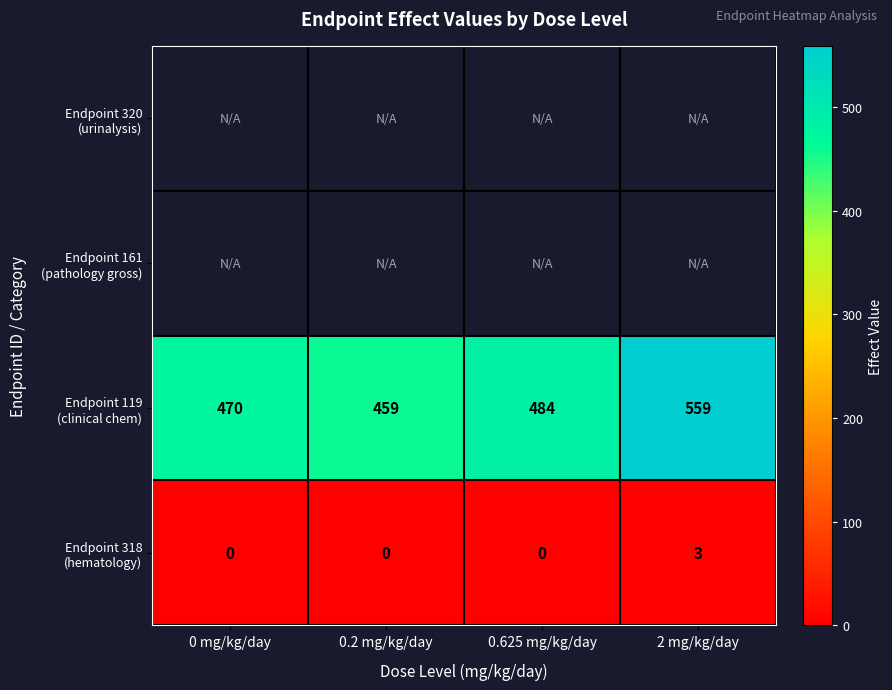

Between 0.625 mg/kg/day and 0.2 mg/kg/day, which is larger?

0.2 mg/kg/day